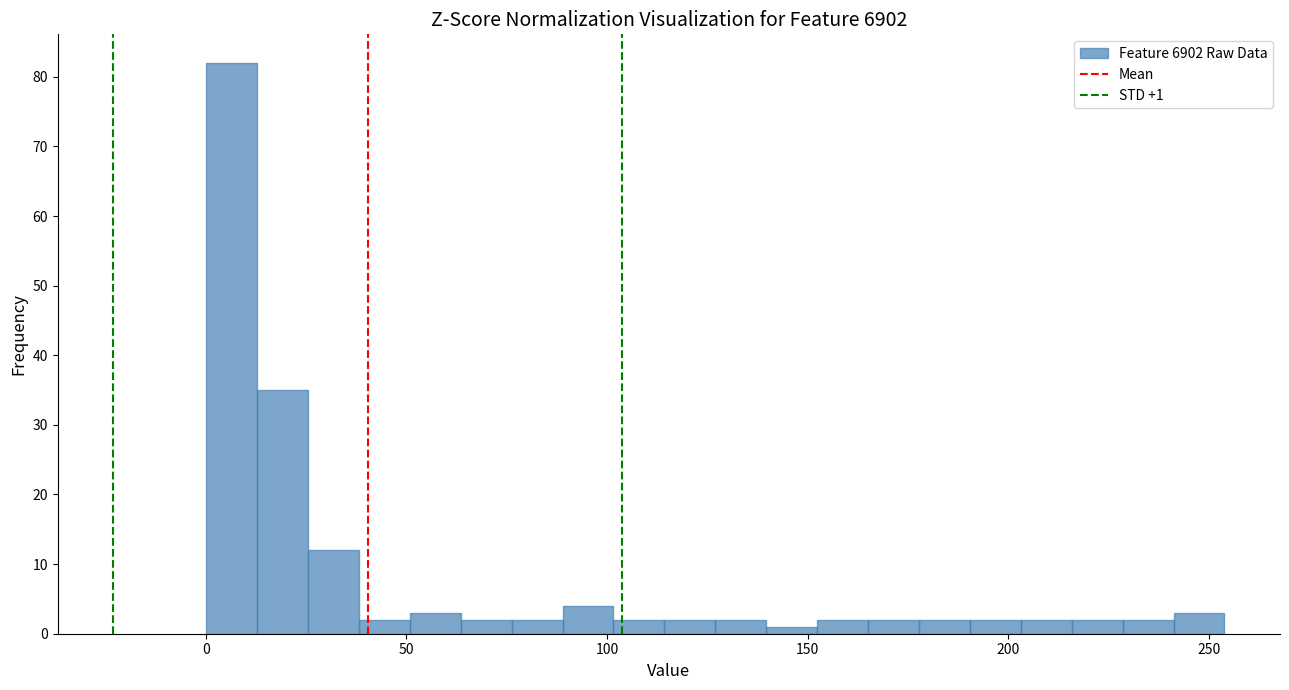

Read against the x-axis, roughly where is the centre of the tallest bar?

5